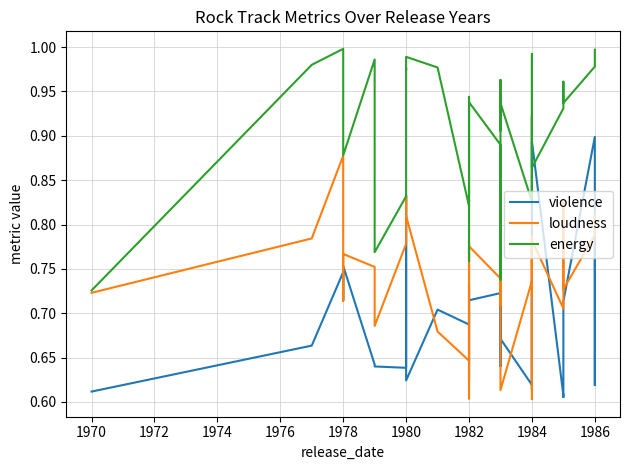

True or false: loudness and energy cross at least once.

False